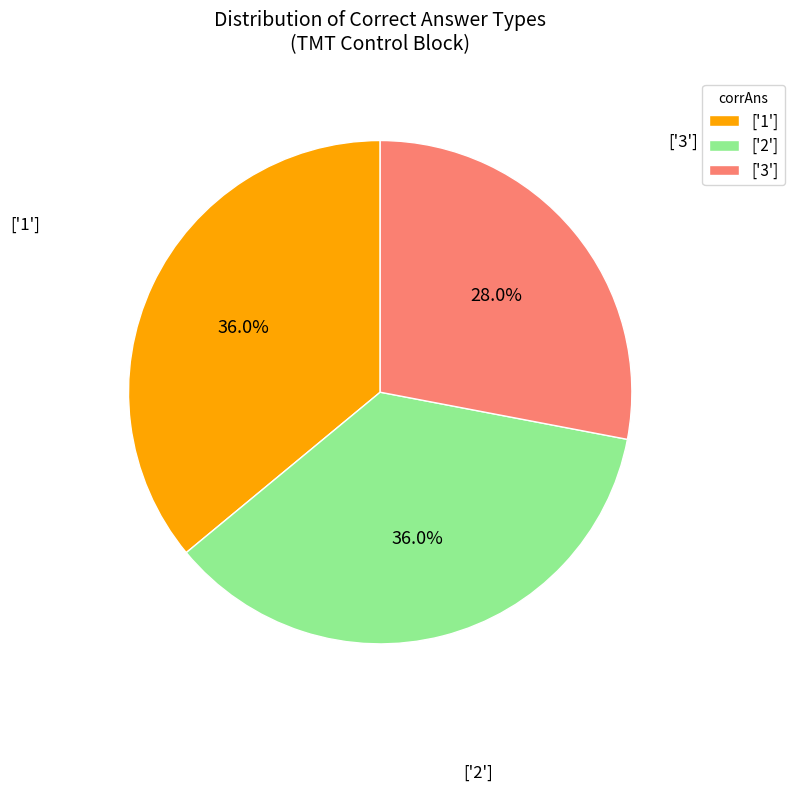

Does ['2'] represent more than half of the total?

No